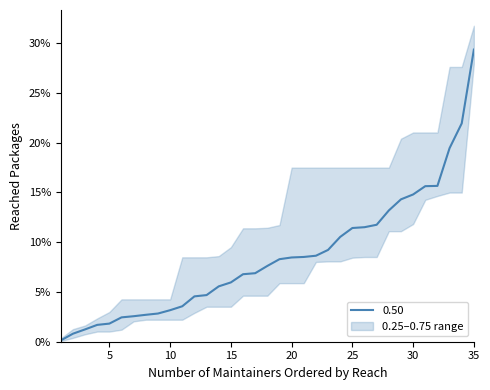

Between 4 and 13, which series saw the biggest shift?

0.25